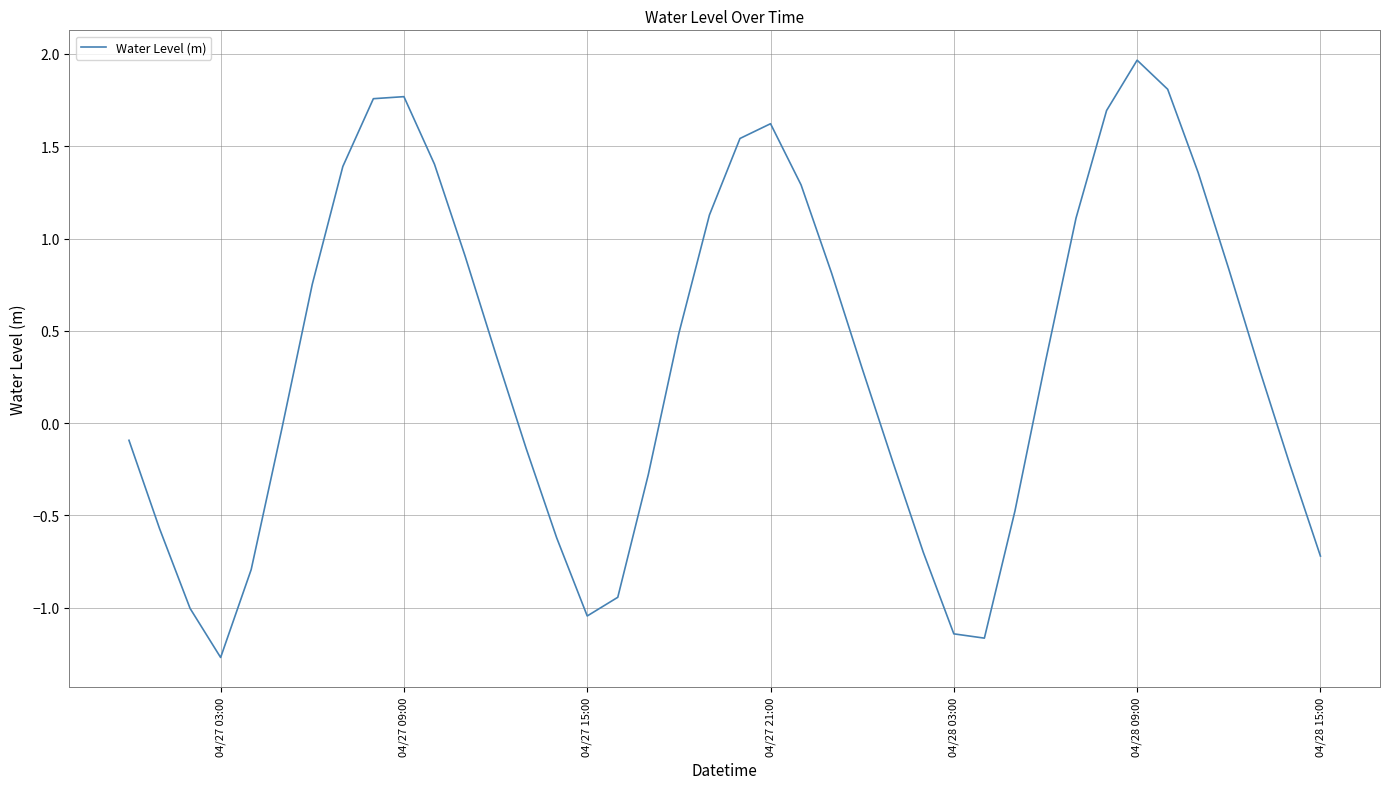

What is the maximum value shown in the chart?

2.0